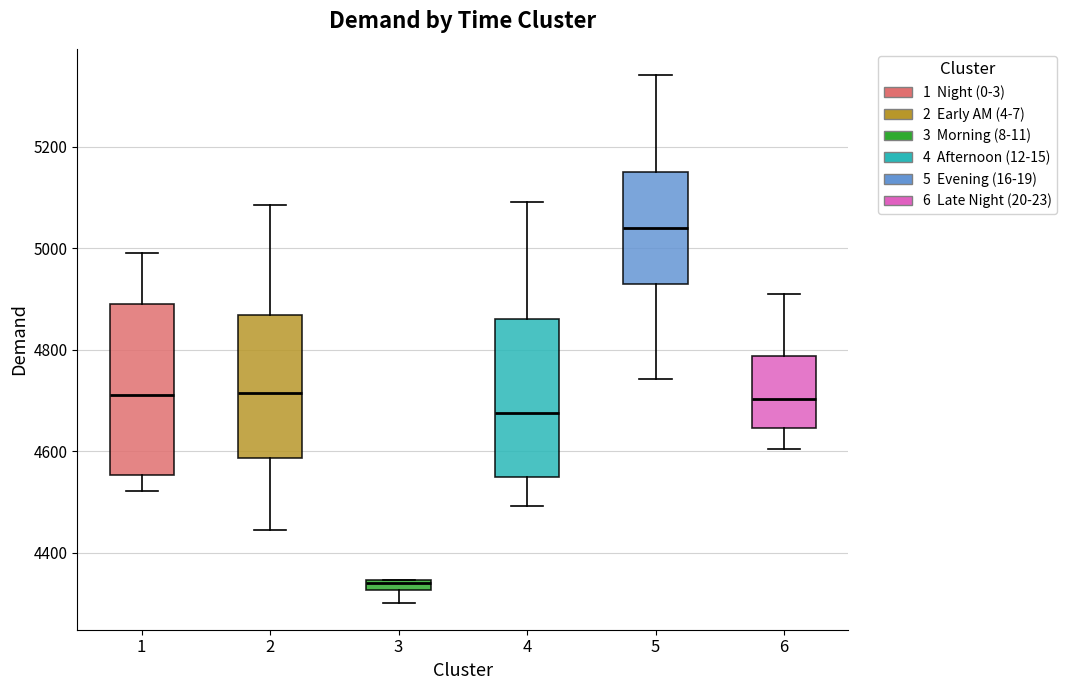

Which box has the lowest median line?

3